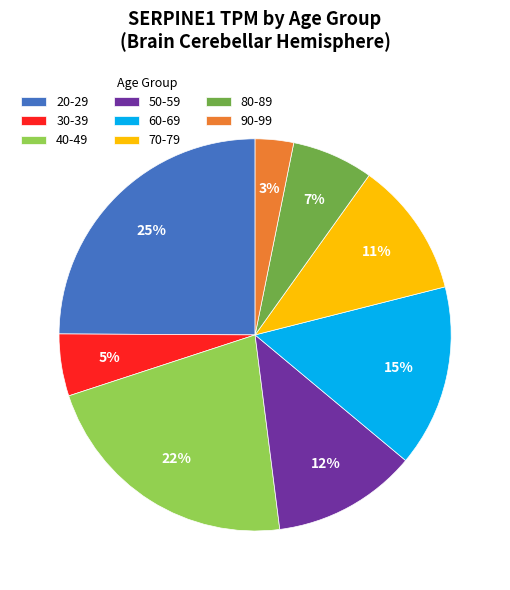

Count the number of slices in the pie.

8